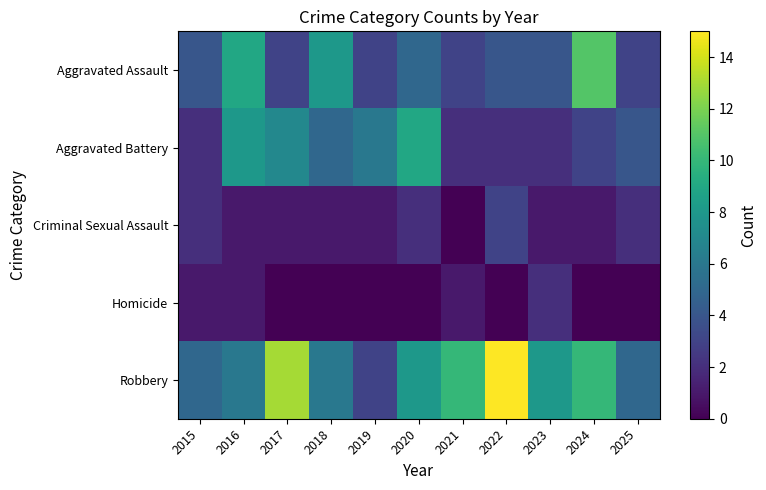

Which series has the largest total across all categories?

Robbery